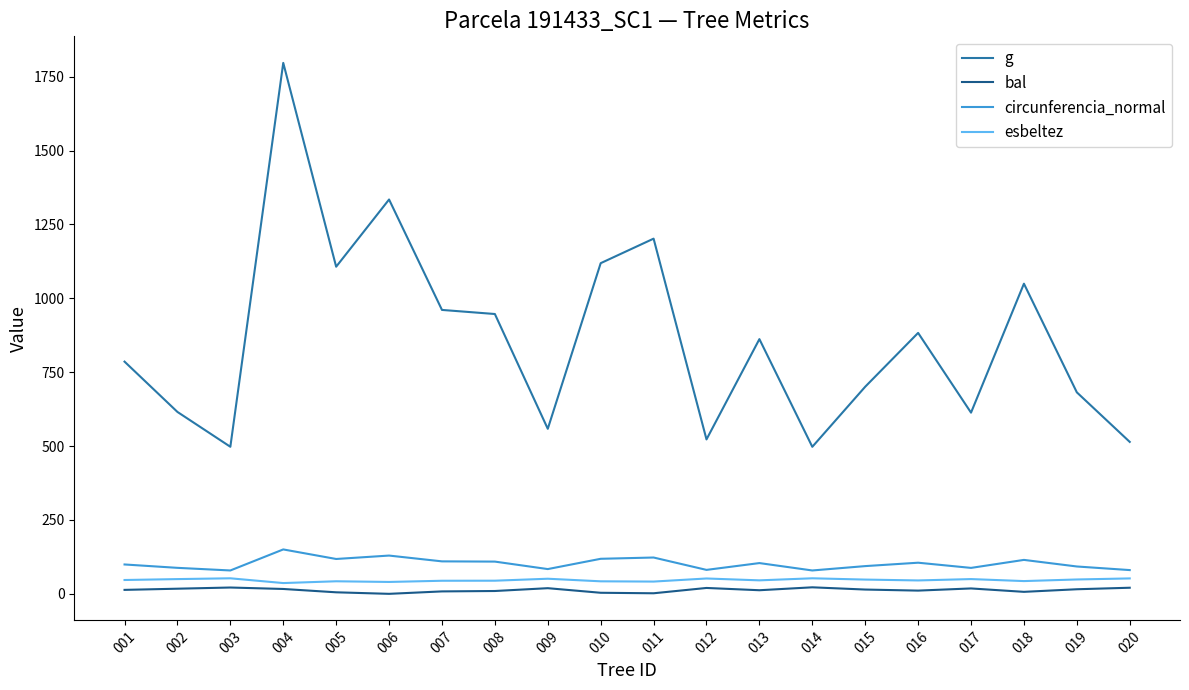

Is this an area chart (filled region under the line)?

No